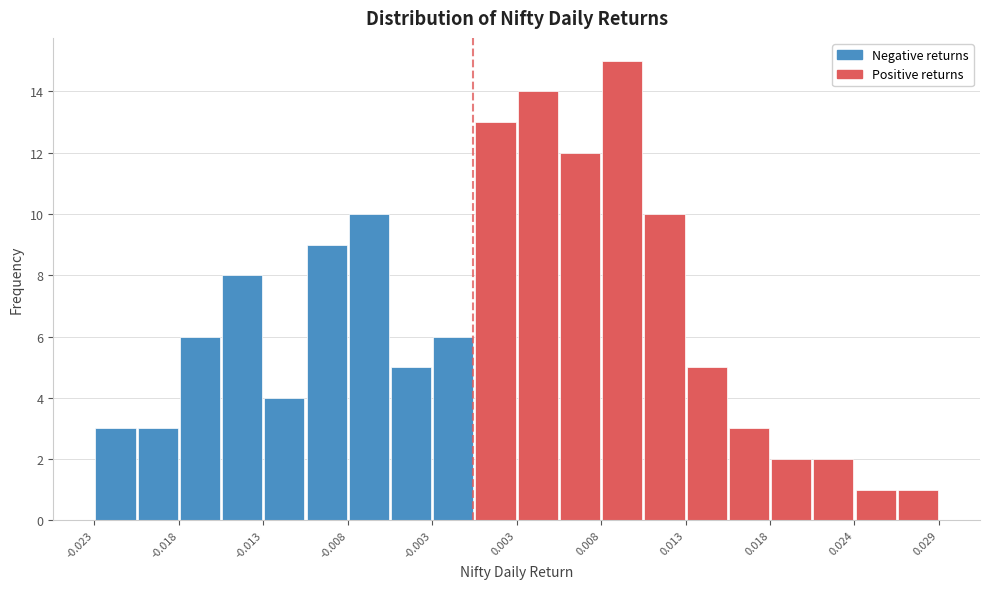

Read against the x-axis, roughly where is the centre of the tallest bar?

0.009